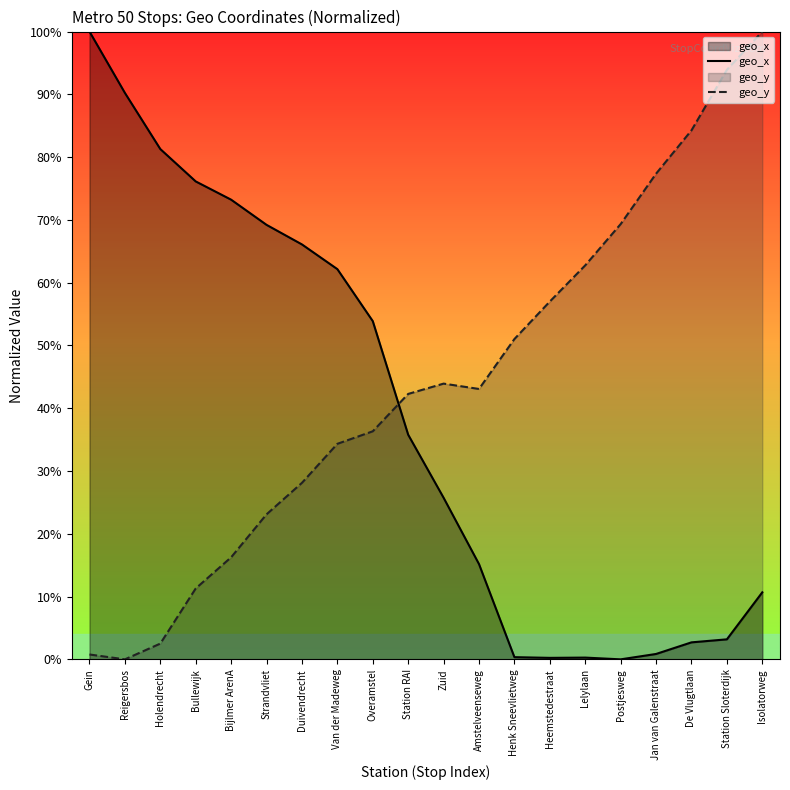

Where do geo_x and geo_y first cross each other?

Overamstel and Station RAI